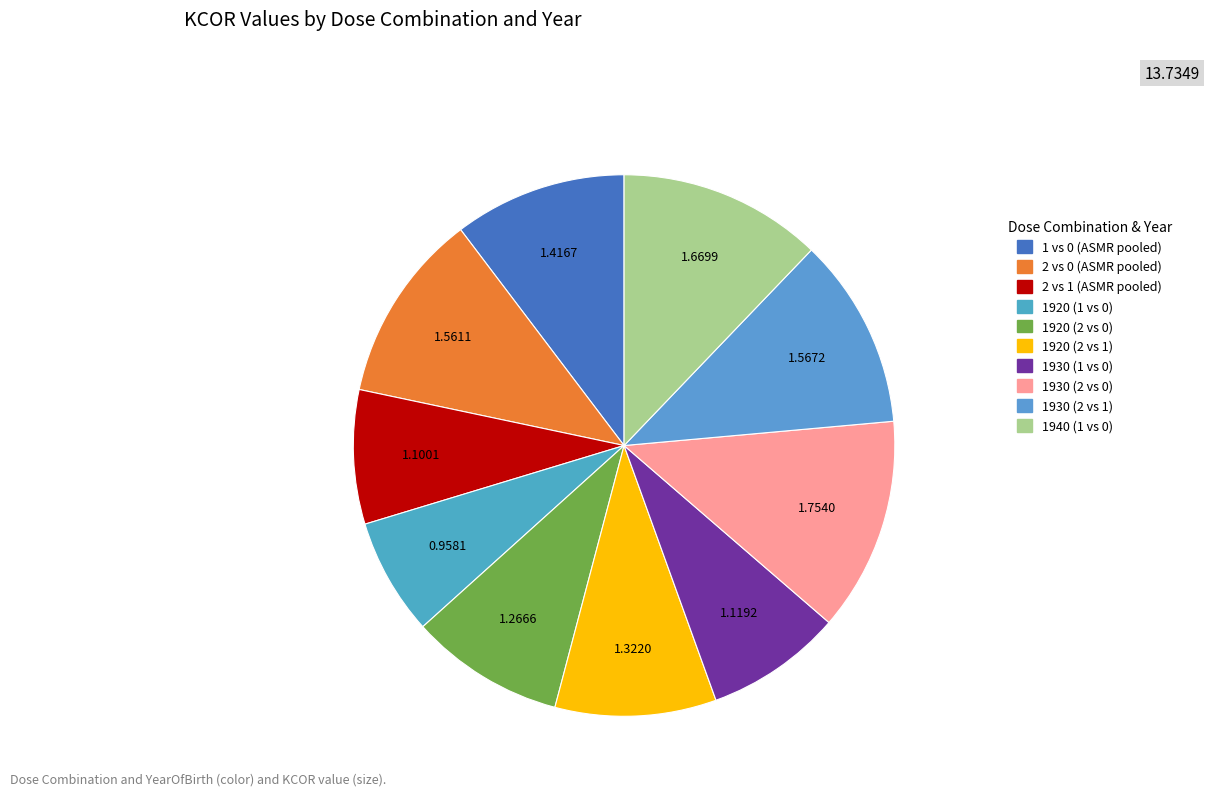

Does 2 vs 1 (ASMR pooled) represent more than half of the total?

No